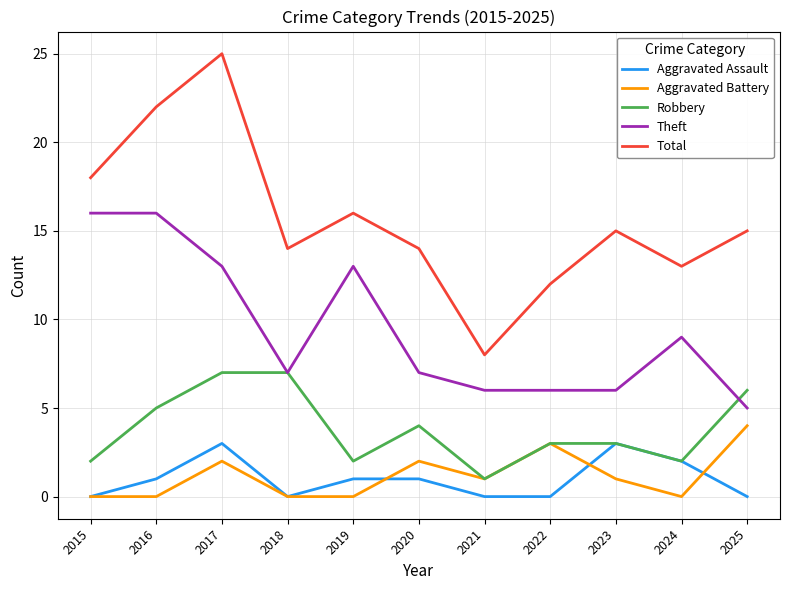

At which category is the sum across all series the highest?

2017